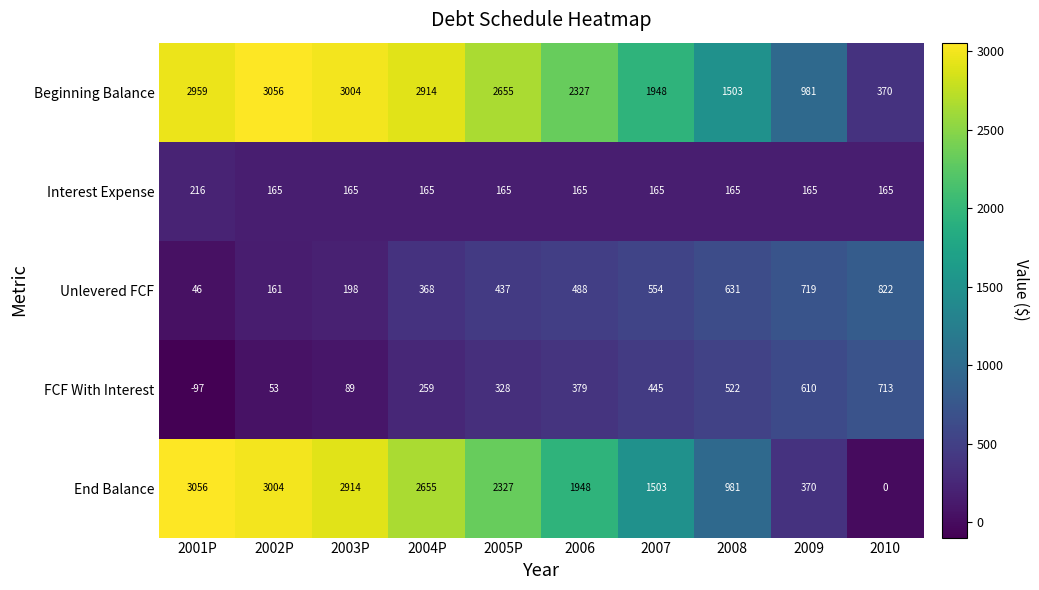

Rank the categories by FCF With Interest value from lowest to highest.

2001P, 2002P, 2003P, 2004P, 2005P, 2006, 2007, 2008, 2009, 2010